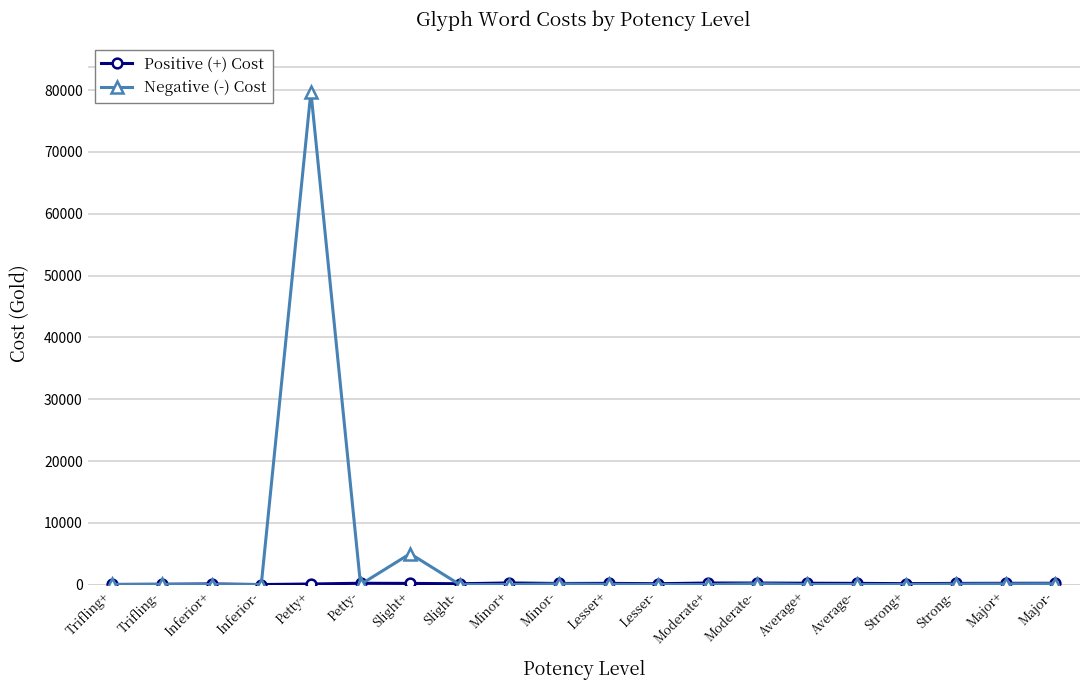

True or false: Negative (-) Cost has more than 1 interior local peaks.

True